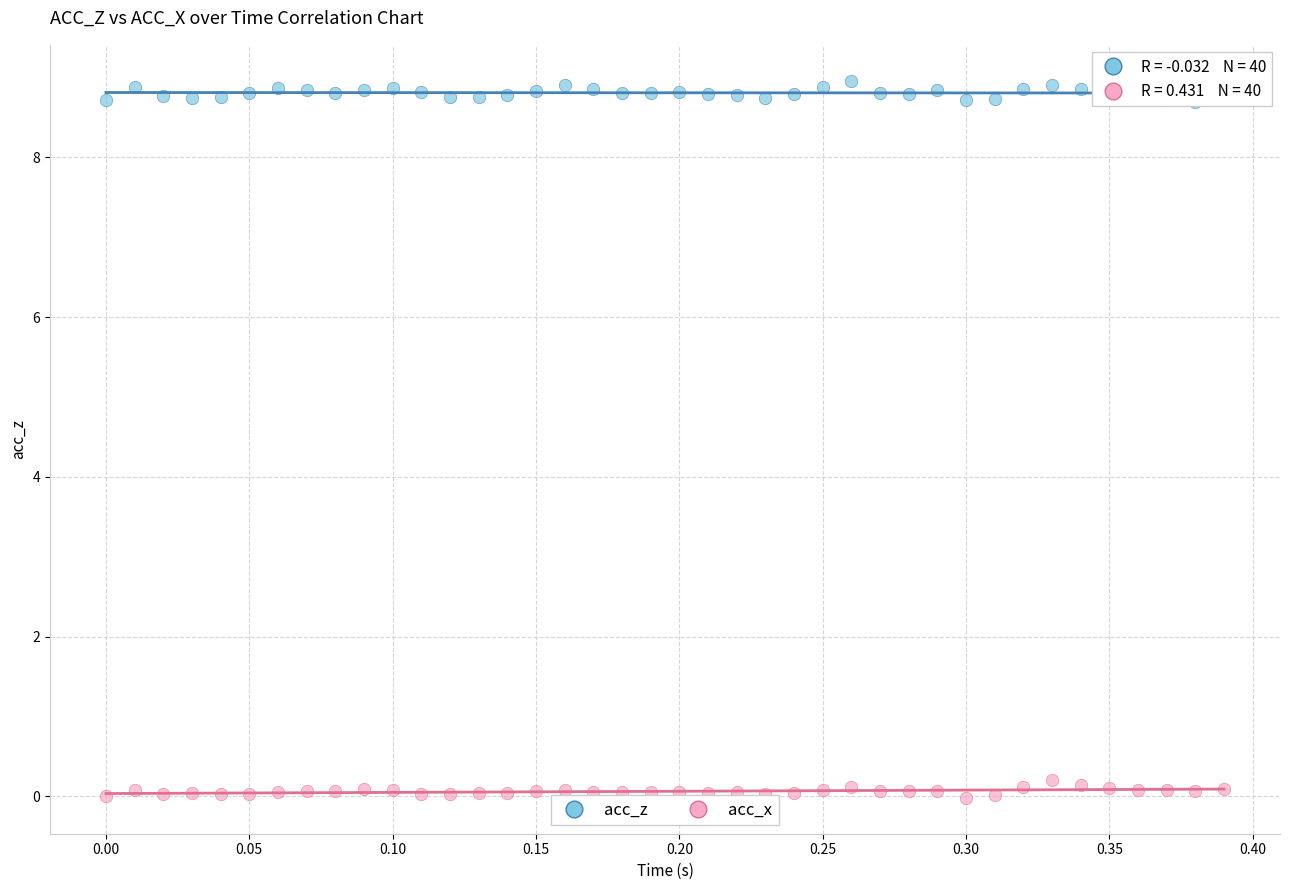

Which series reaches the maximum Y coordinate?

acc_z